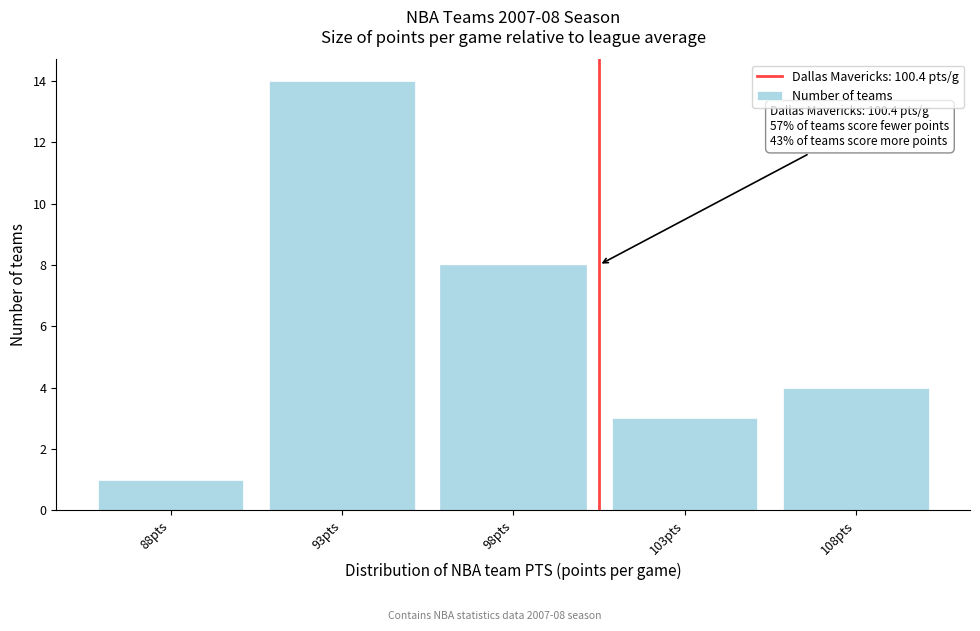

Reading left to right, transcribe all the data shown in this chart.

88pts=1	93pts=14	98pts=8	103pts=3	108pts=4